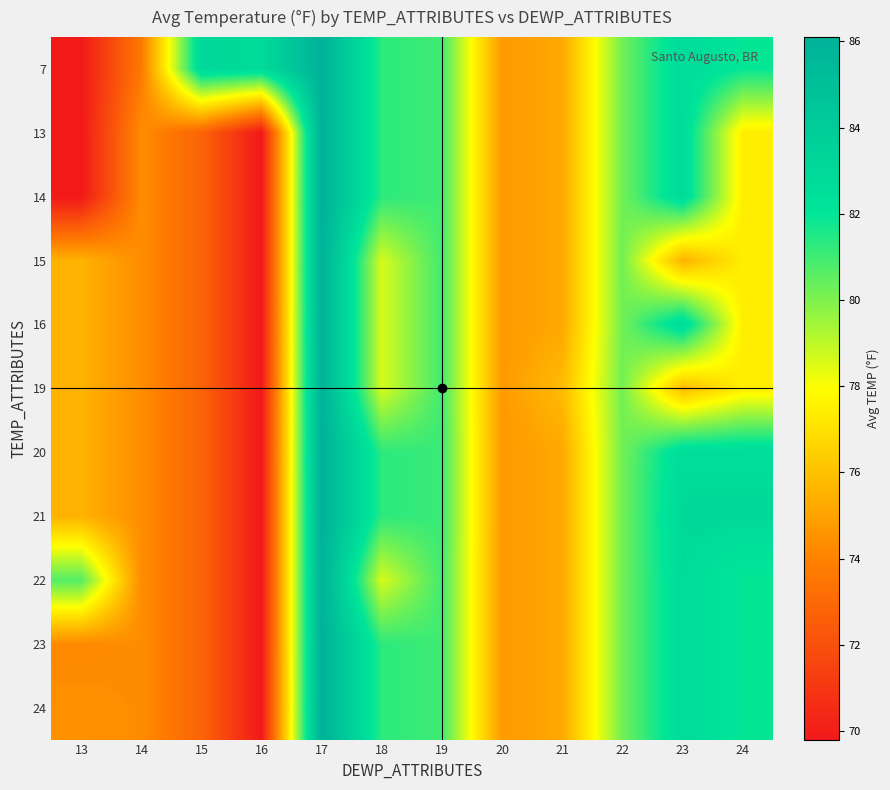

What is the difference between the highest and lowest values at 16?

13.0